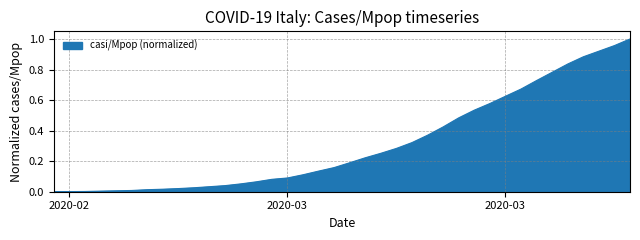

Does the chart display data point markers on the line(s)?

No